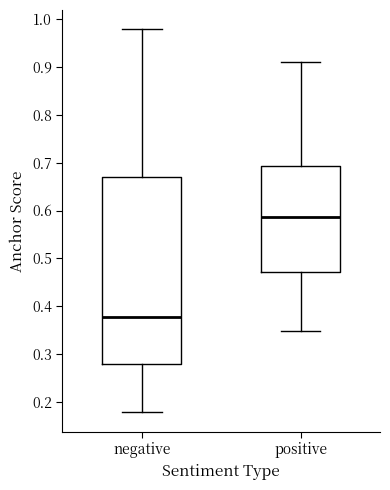

Comparing the boxes themselves (not the whiskers), which one is the tallest?

negative